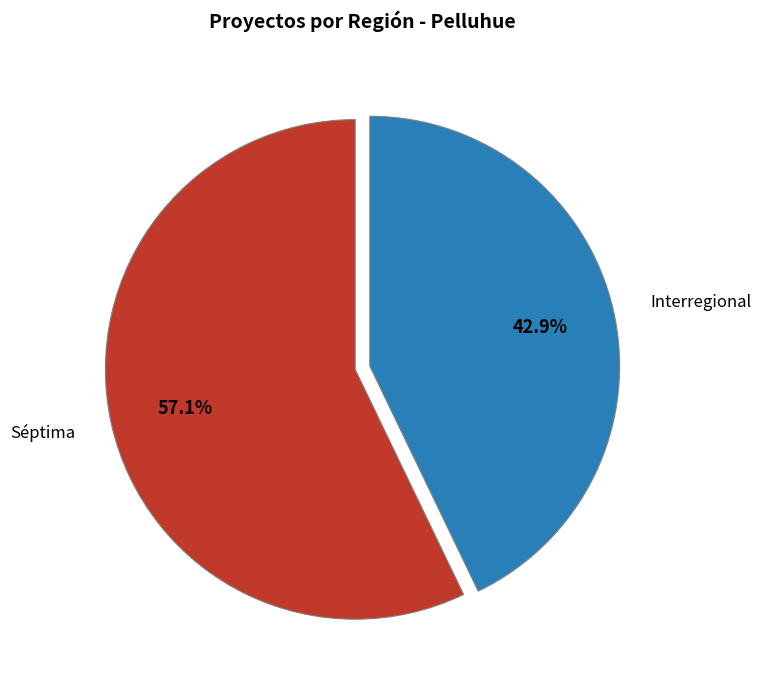

To the nearest percent, what is the difference between the largest and smallest slice percentages?

14%